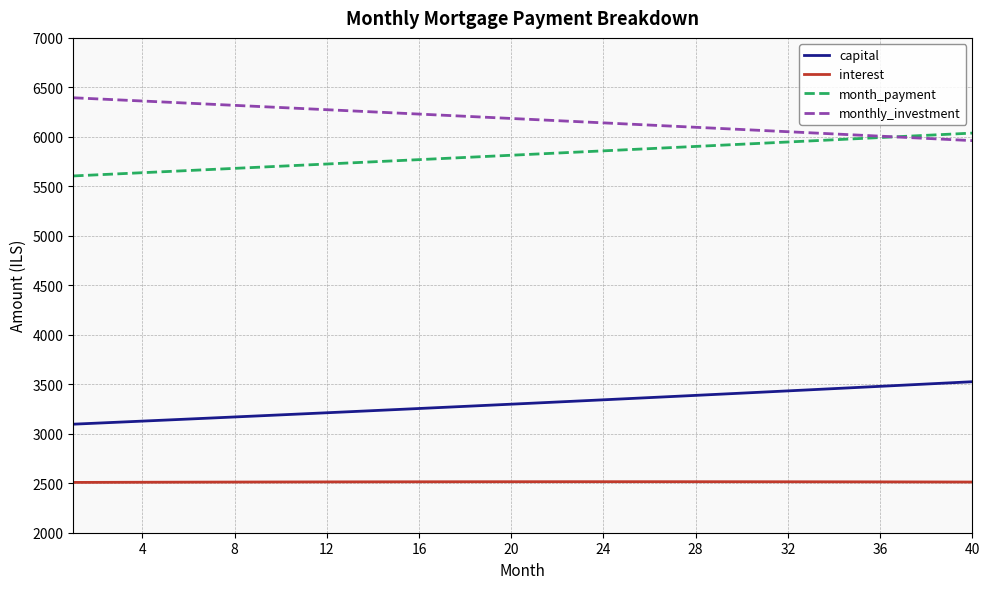

True or false: capital and month_payment cross at least once.

False